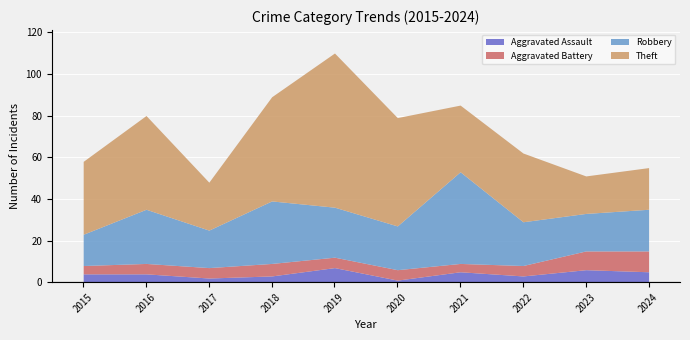

What is the average value of the Aggravated Battery series?

6